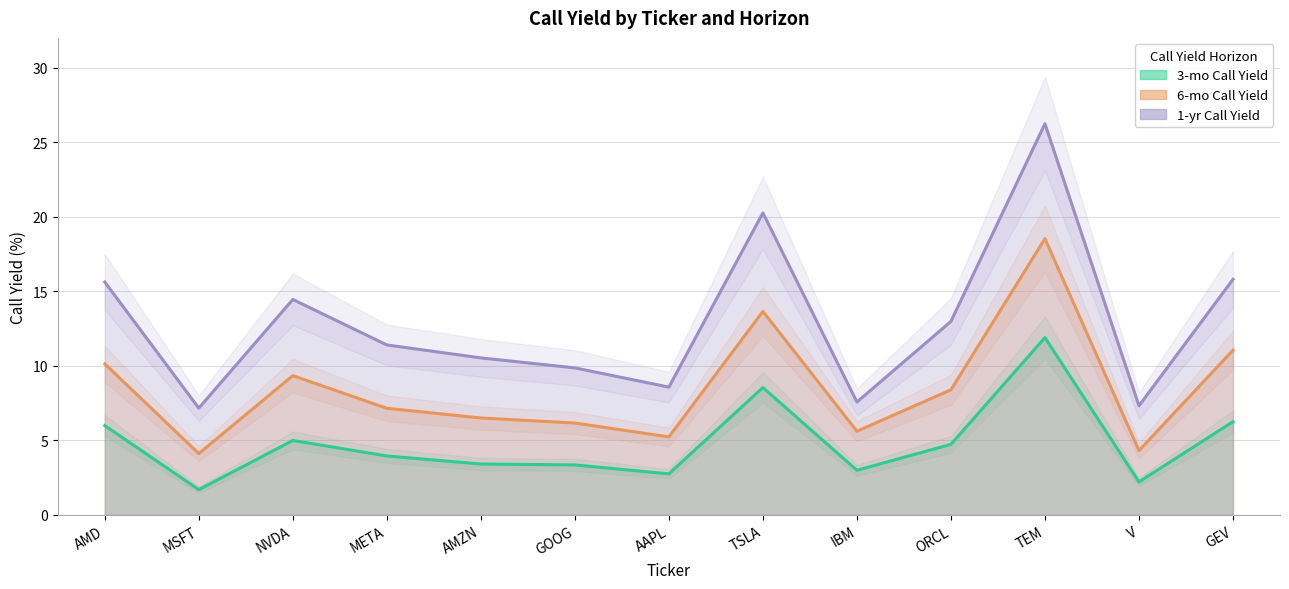

Rank the series at GOOG from highest to lowest value.

1-yr Call Yield, 6-mo Call Yield, 3-mo Call Yield